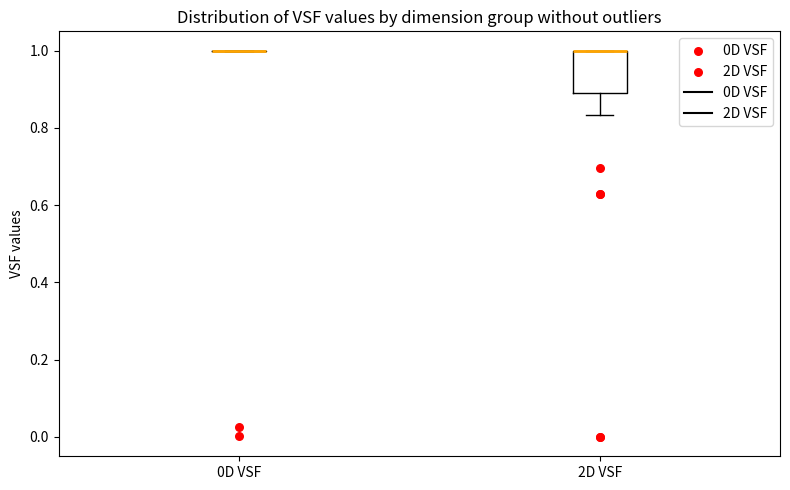

Which box is the tallest, from its lower edge to its upper edge?

2D VSF